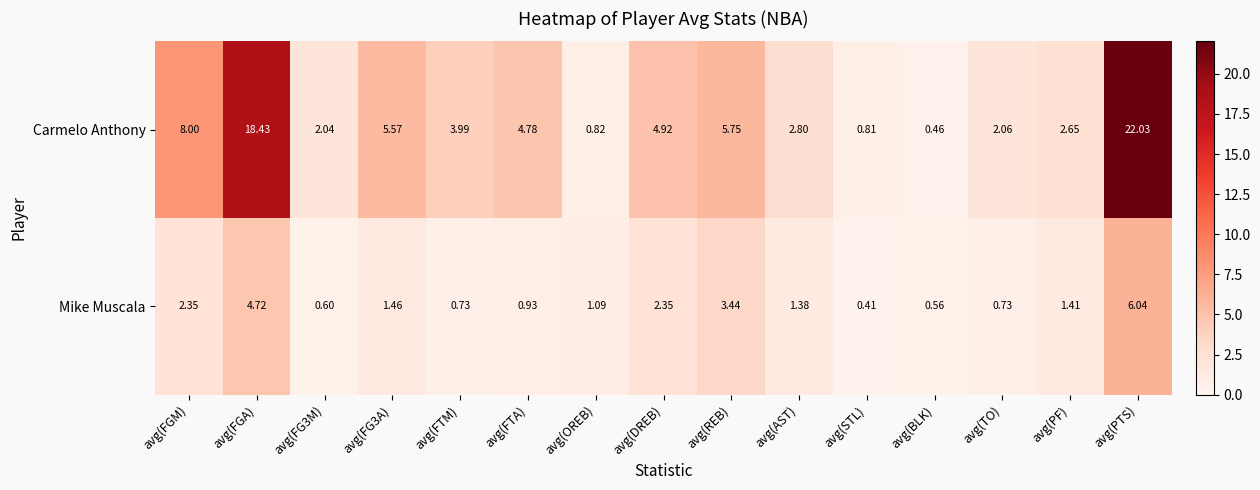

Where is Carmelo Anthony nearest to the value 11?

avg(FGM)